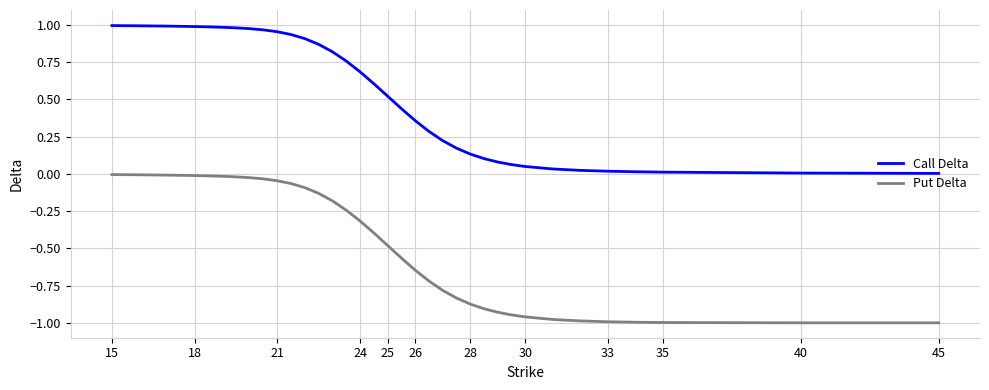

Which series has the largest total across all categories?

Call Delta